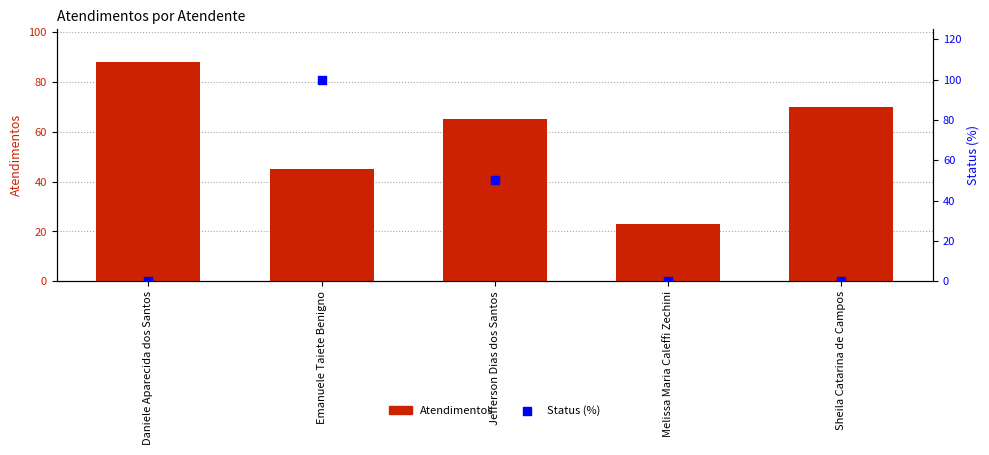

Which series has the largest Y range (max minus min)?

Status (%)